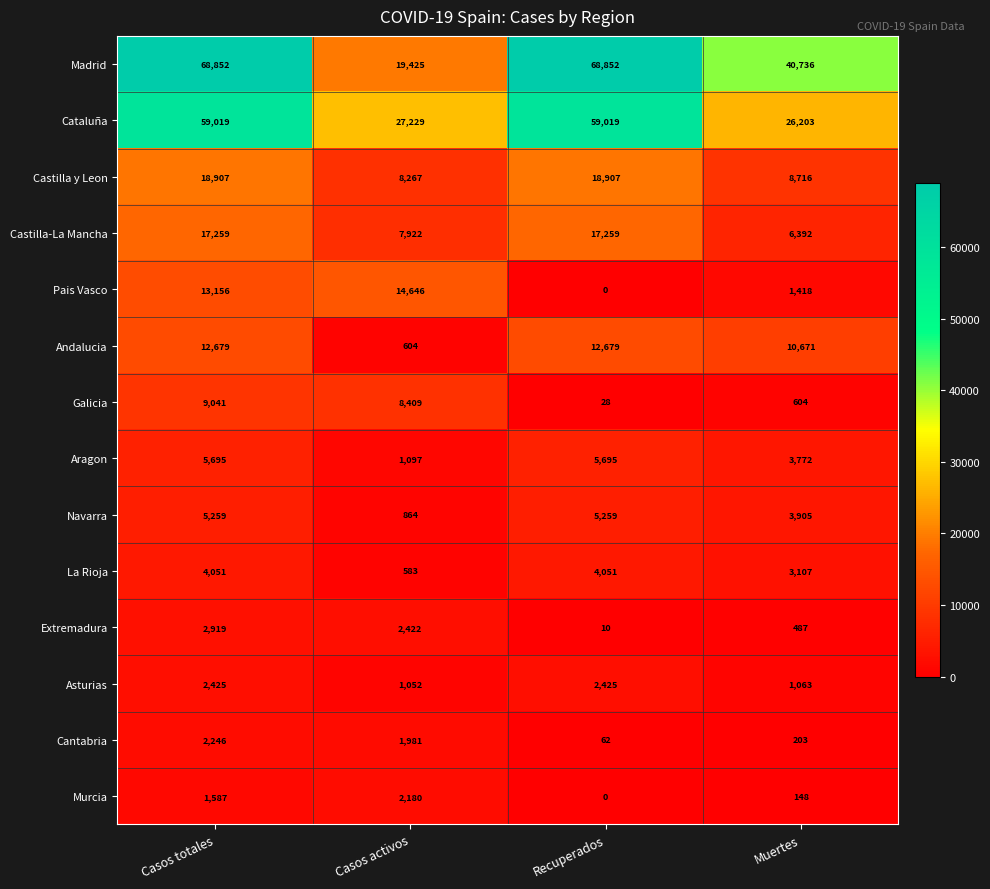

At which category is the sum across all series the highest?

Casos totales